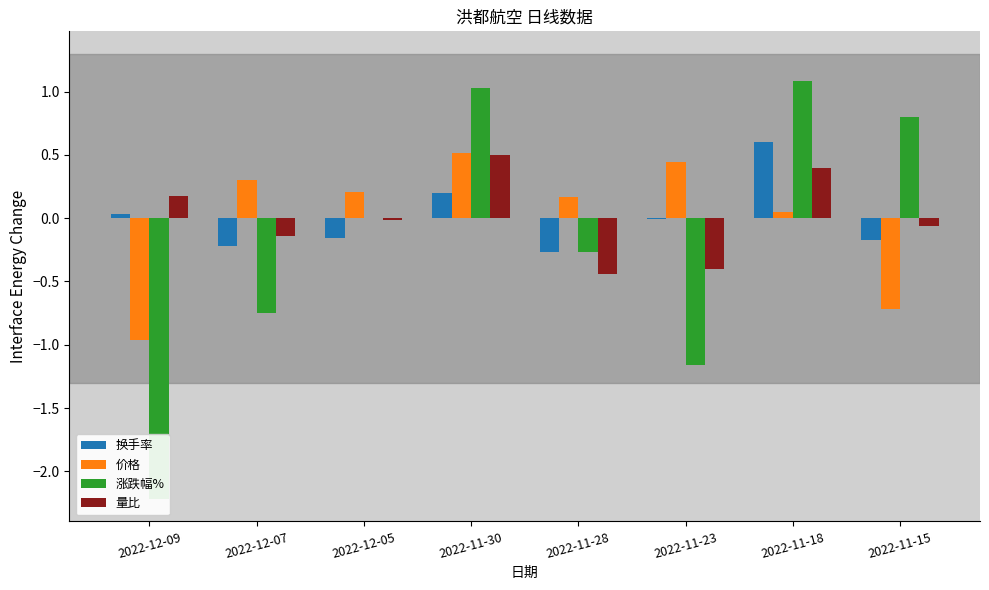

Which series has the largest total across all categories?

价格